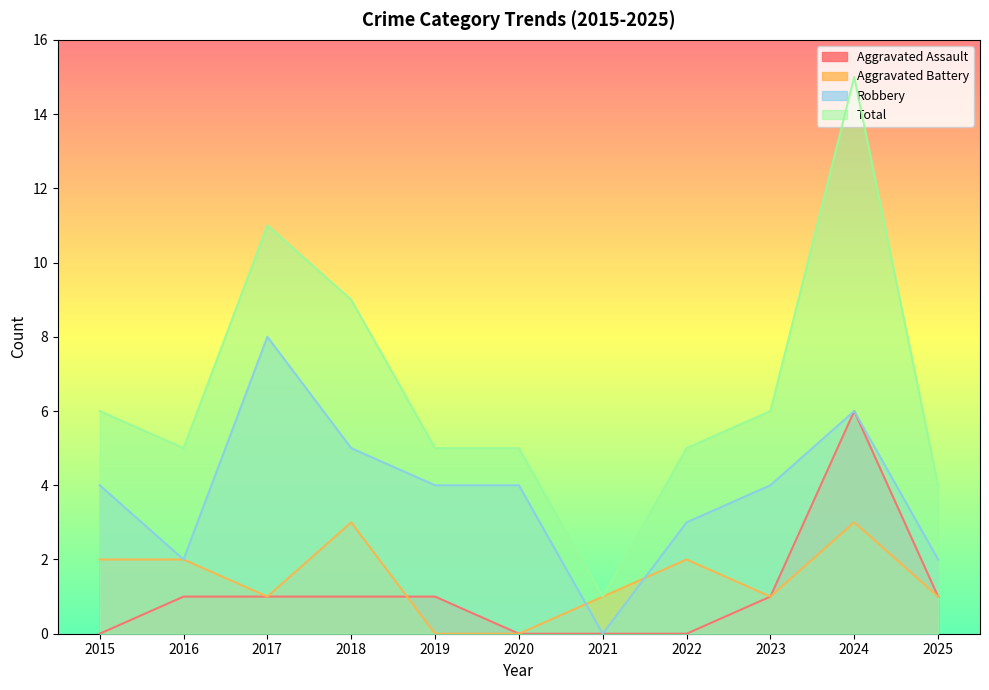

What value does the Total series have at 2025, to the nearest 5?

5